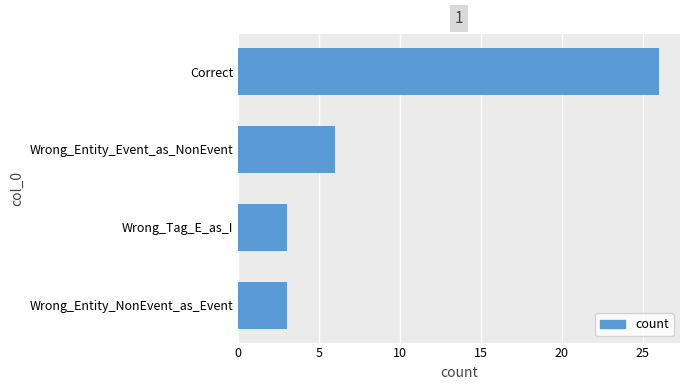

How many bars are there in total?

4